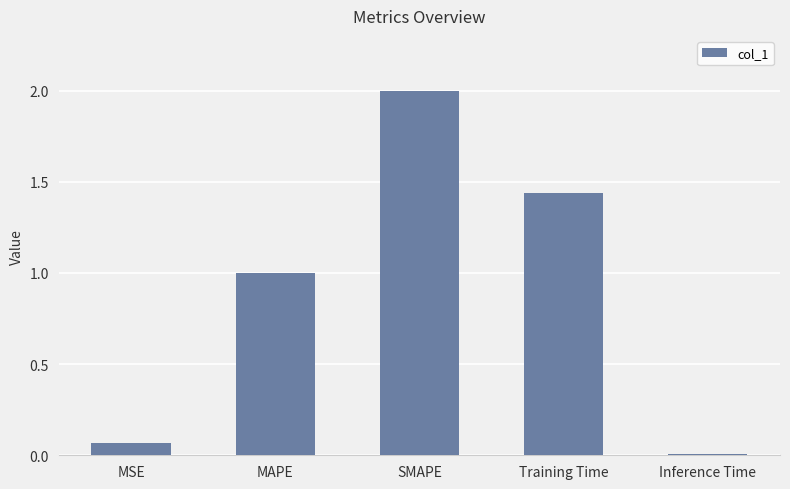

How many data points are less than 1?

2